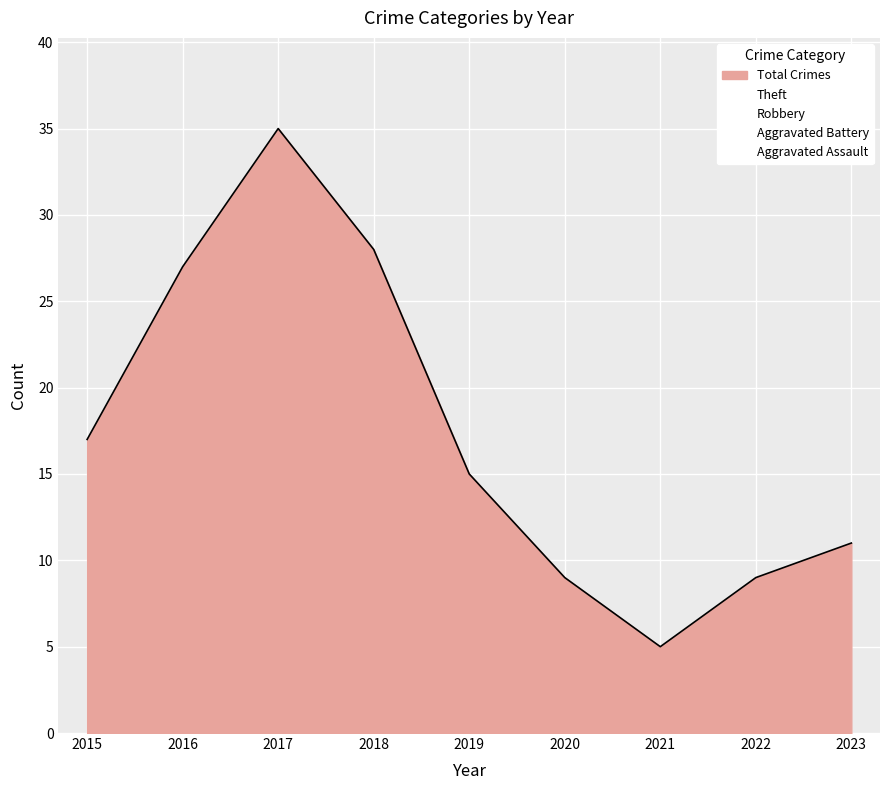

True or false: Total and Aggravated Battery cross at least once.

False